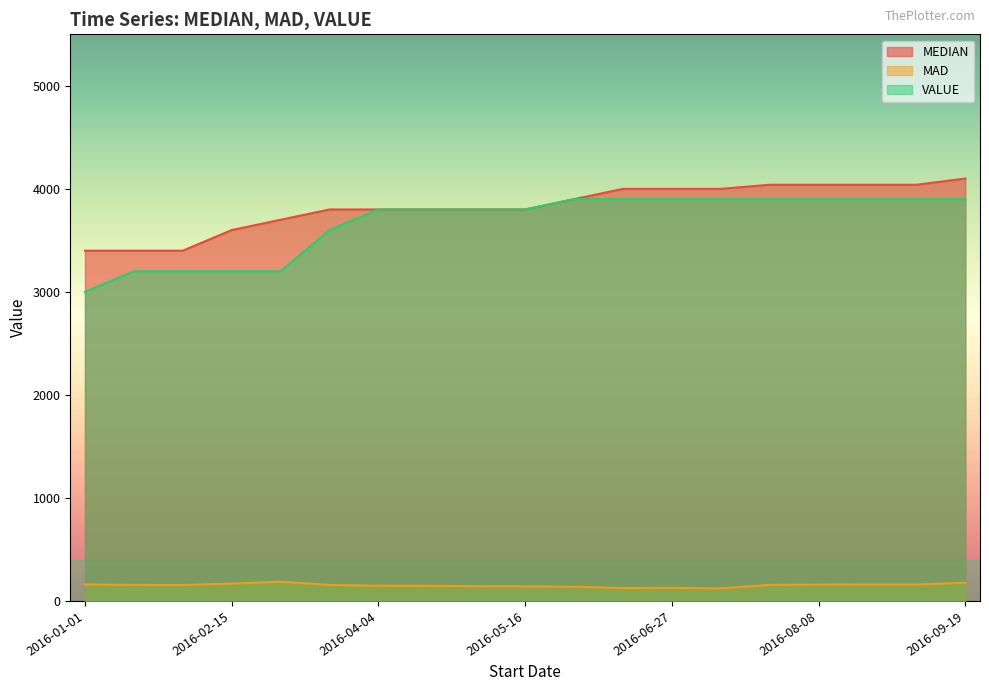

What is the difference between the highest and lowest values at 2016-08-08?

3881.3